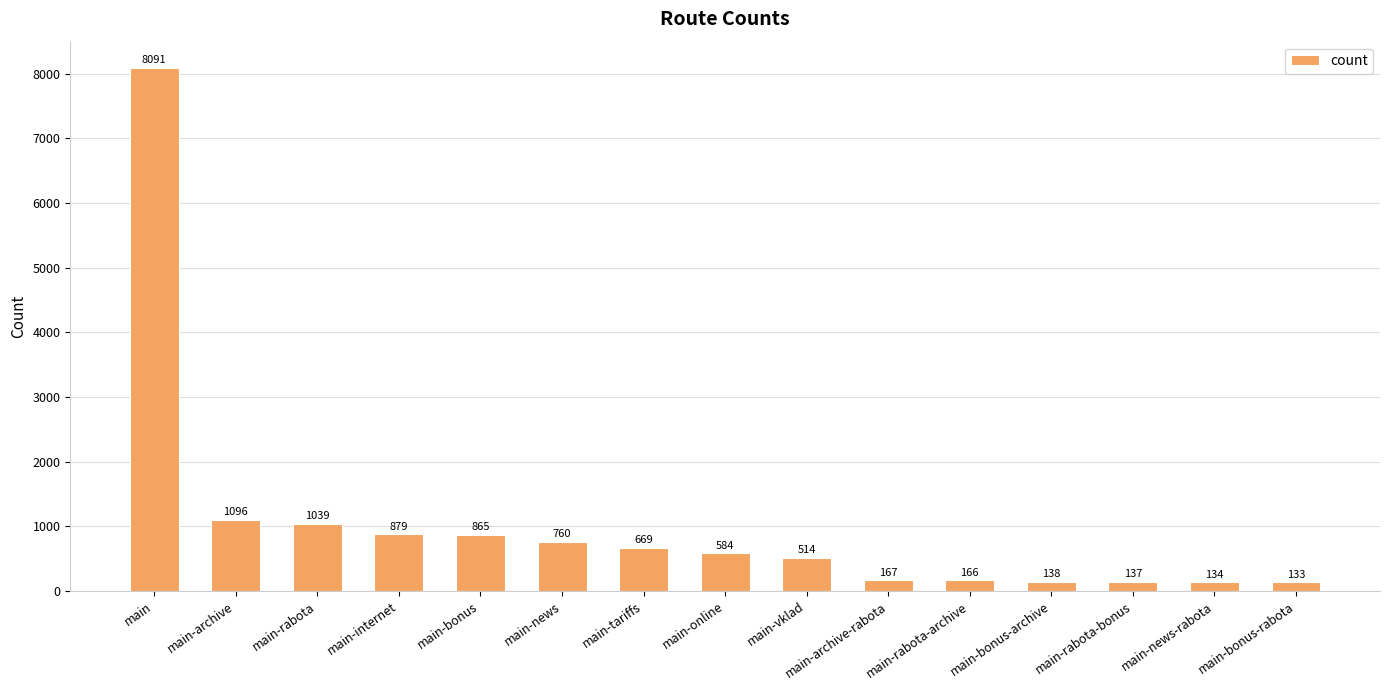

What is the sum of all values?

15372